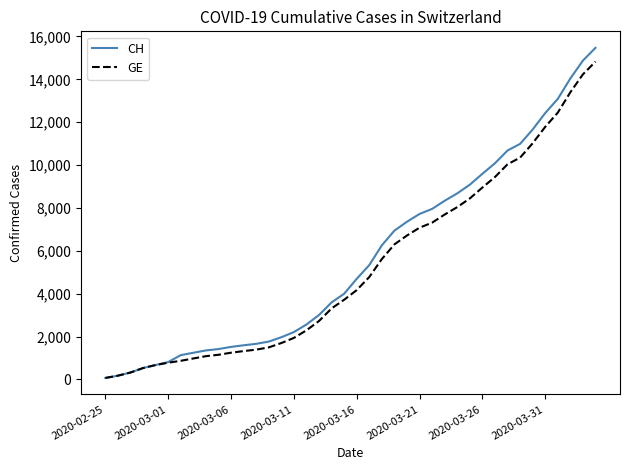

What is the maximum value shown in the chart?

15470